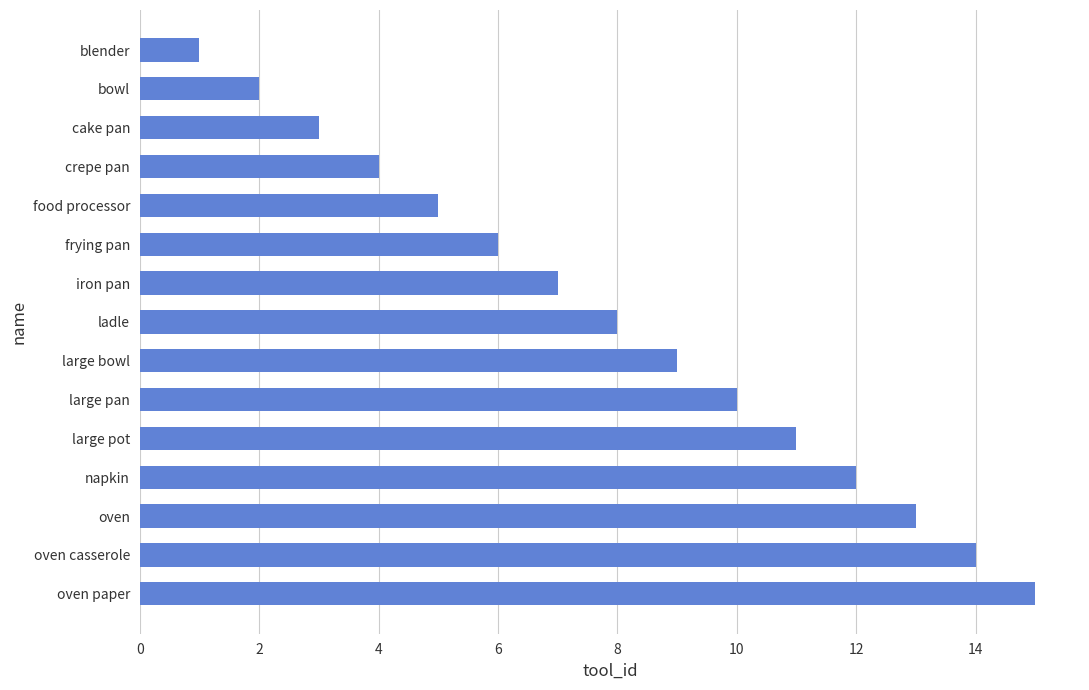

Rank the categories by value from highest to lowest.

oven paper, oven casserole, oven, napkin, large pot, large pan, large bowl, ladle, iron pan, frying pan, food processor, crepe pan, cake pan, bowl, blender